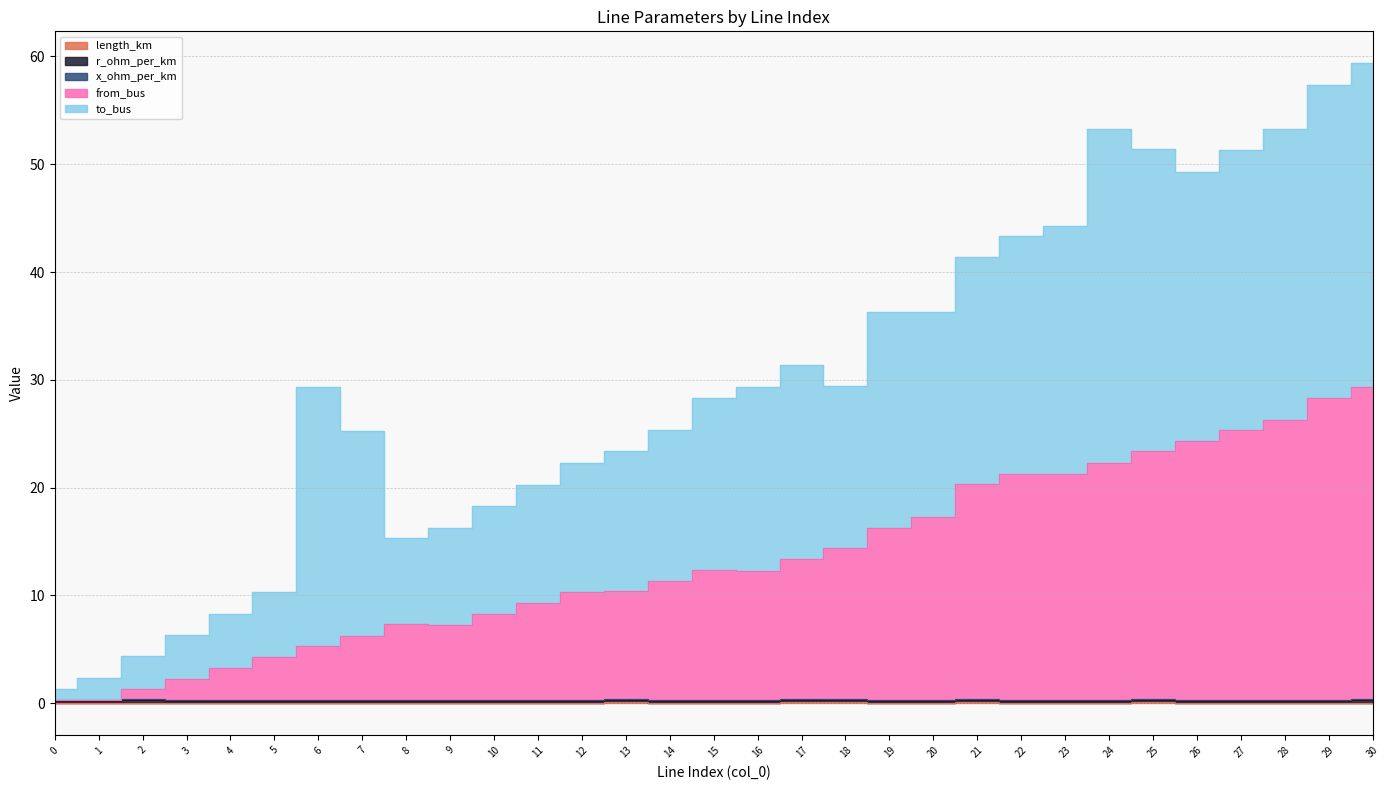

What is the difference between the to_bus values at 20 and 26?

6.0